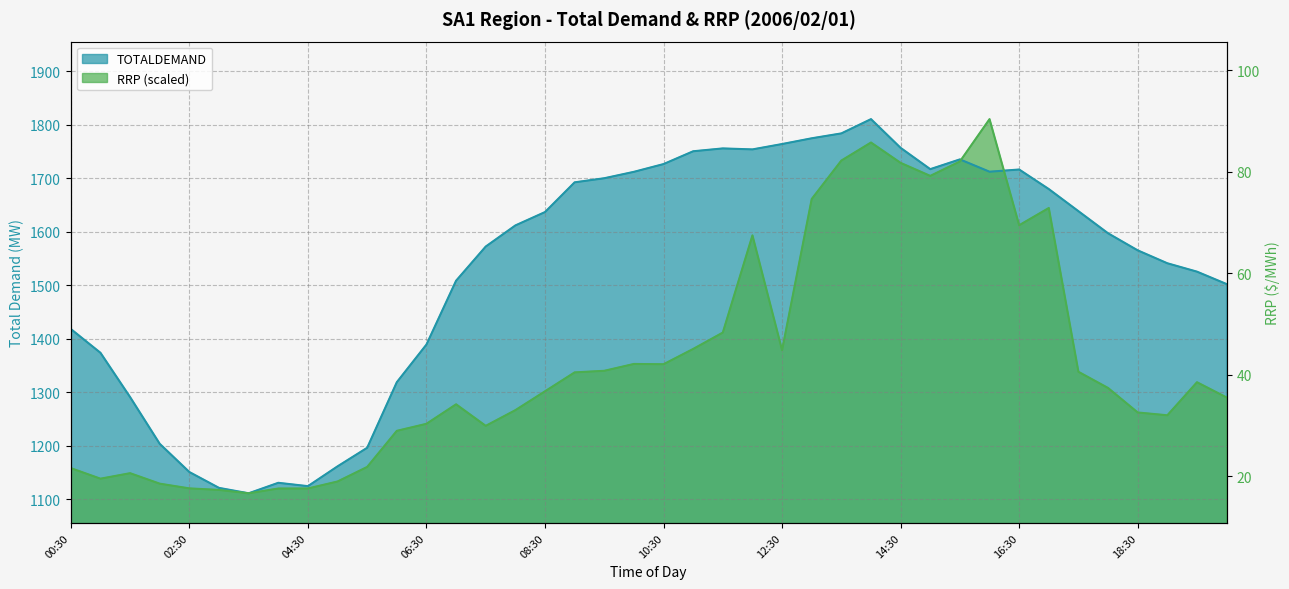

Rank the series by their average value, from highest to lowest.

TOTALDEMAND, RRP